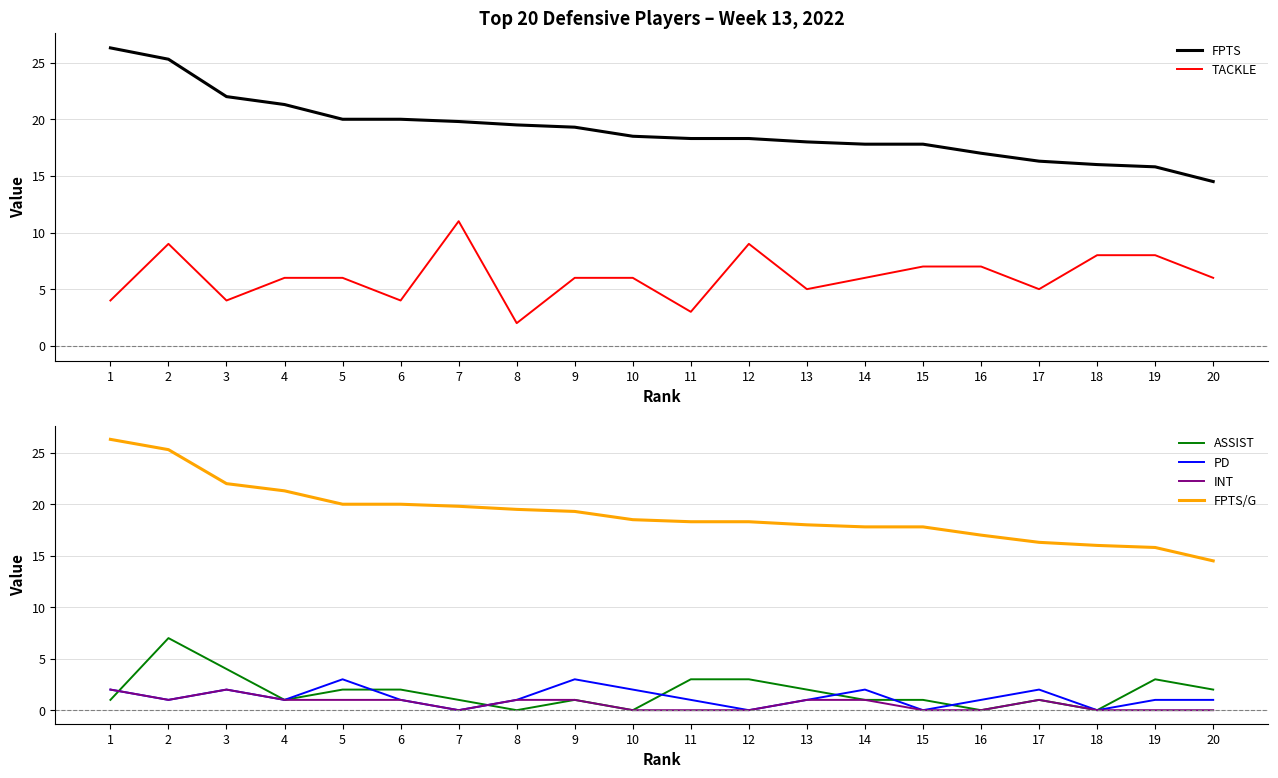

Rank the series by their maximum value, from lowest to highest.

INT, PD, ASSIST, TACKLE, FPTS, FPTS/G